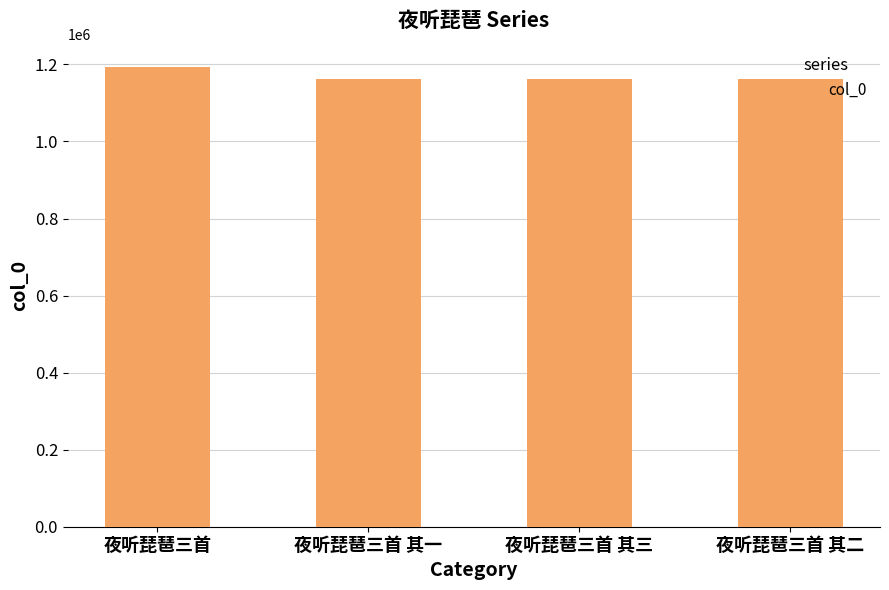

True or false: the data shows 1162130 at 夜听琵琶三首 其一.

True